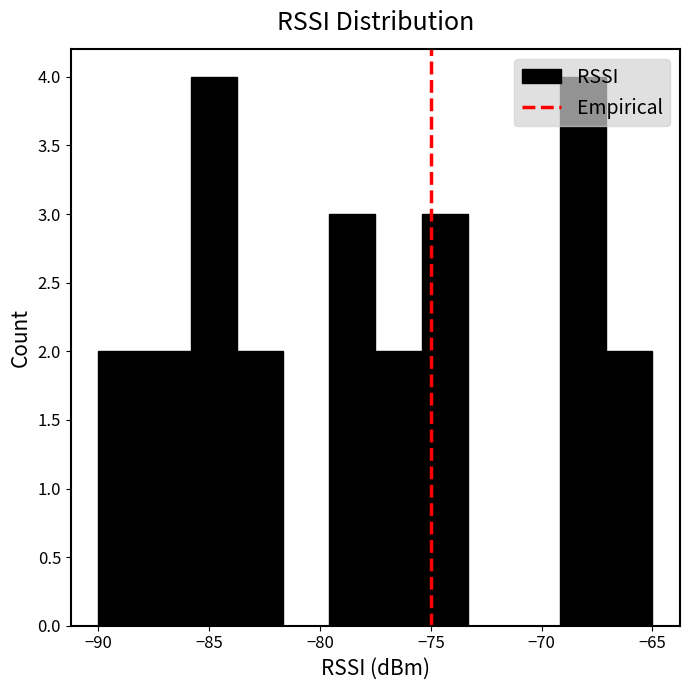

Reading left to right, transcribe this chart: for each bar, give the range it covers on the x-axis and its height. Neither the bar edges nor the heights are printed on the chart, so give them approximately, as read against the axes.

-90.0 to -88.0: 2
-88.0 to -86.0: 2
-86.0 to -83.5: 4
-83.5 to -81.5: 2
-81.5 to -79.5: 0
-79.5 to -77.5: 3
-77.5 to -75.5: 2
-75.5 to -73.5: 3
-73.5 to -71.0: 0
-71.0 to -69.0: 0
-69.0 to -67.0: 4
-67.0 to -65.0: 2